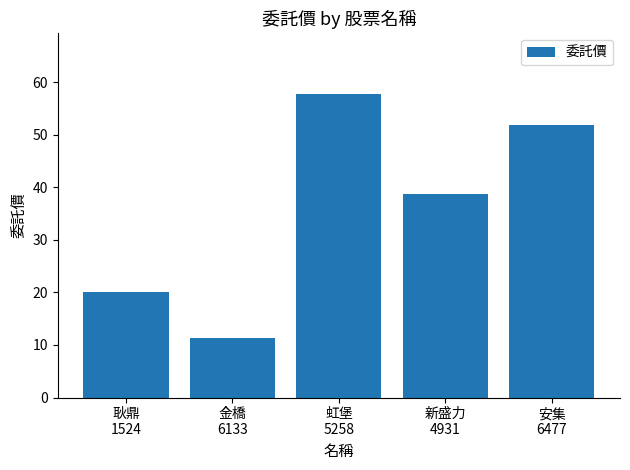

How many data points does each series have?

5